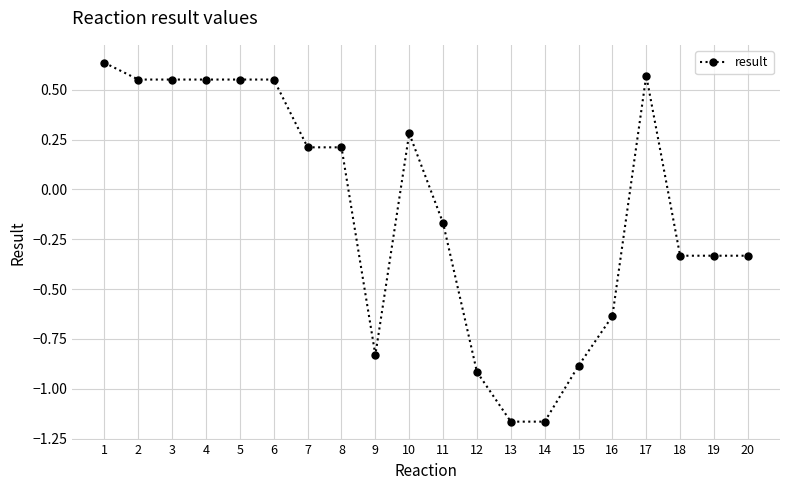

What is the difference between the second highest and minimum values?

1.7